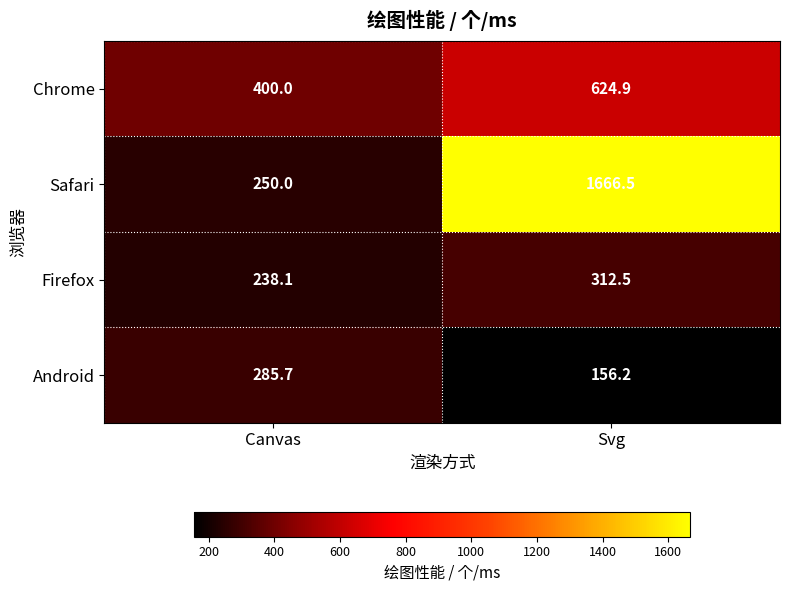

Which category has the highest value across all series?

Svg